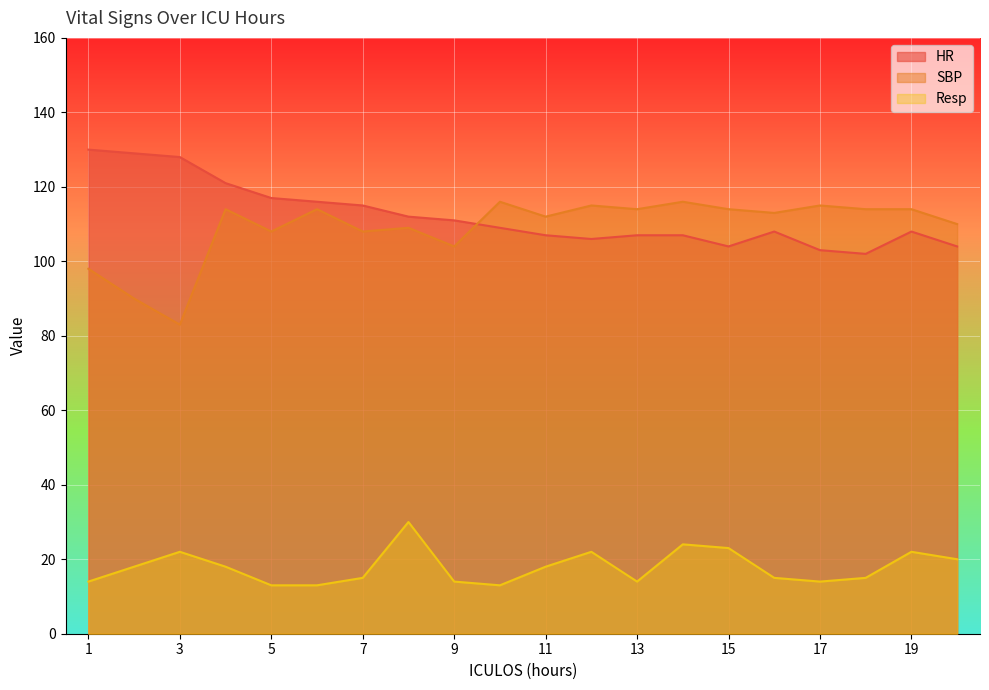

True or false: SBP has a value of 113 at 16.

True